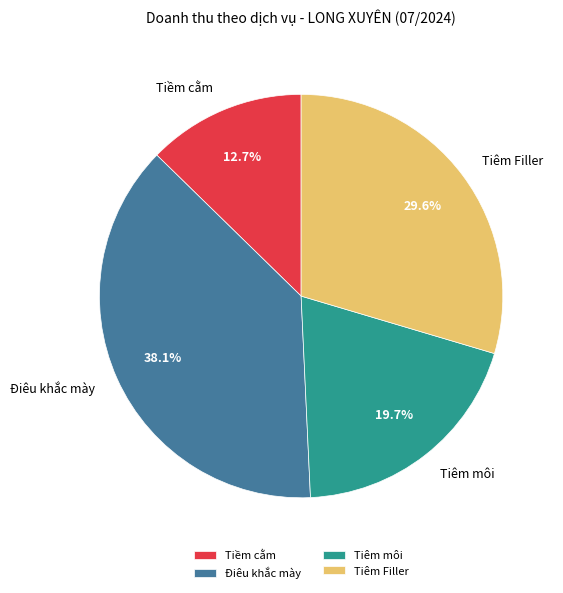

Does Tiềm cằm represent more than half of the total?

No